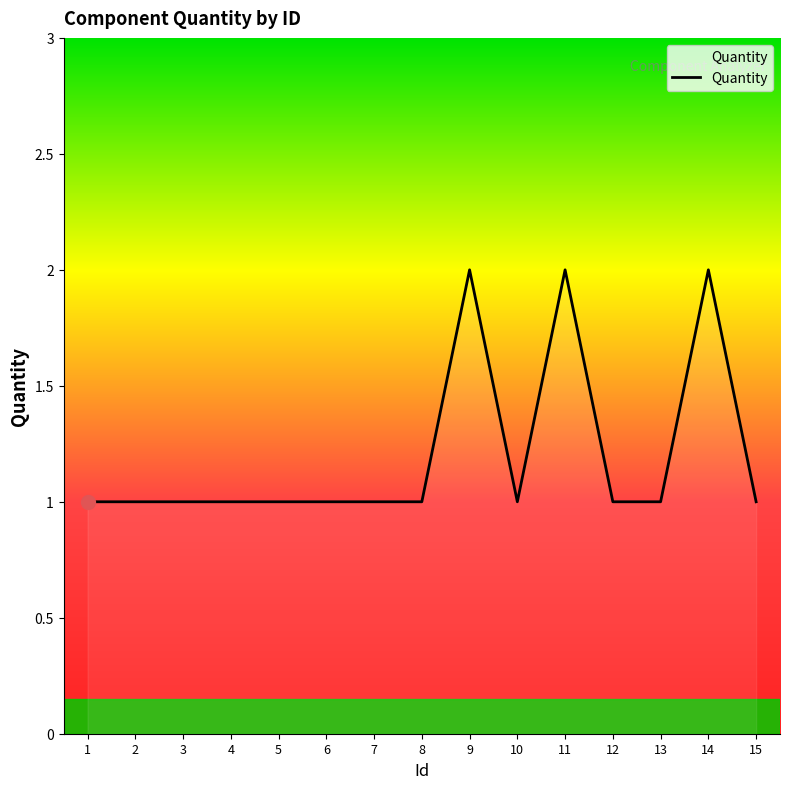

The value at 7 is 2. True or false?

False